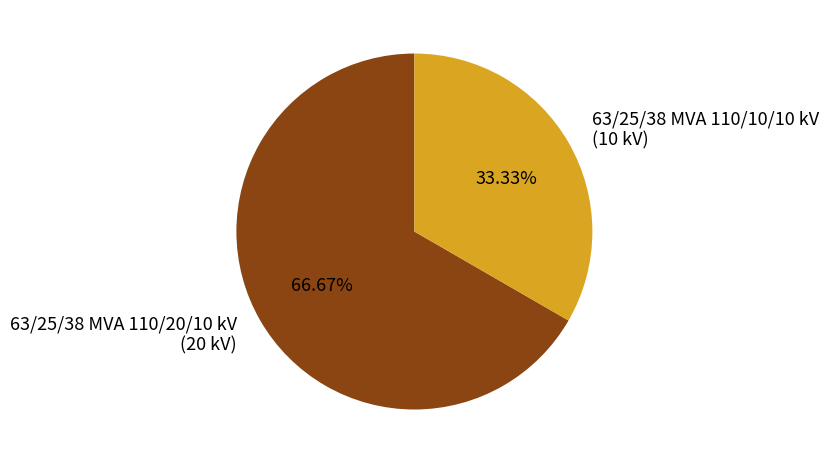

Which category has the biggest portion of the pie?

63/25/38 MVA 110/20/10 kV